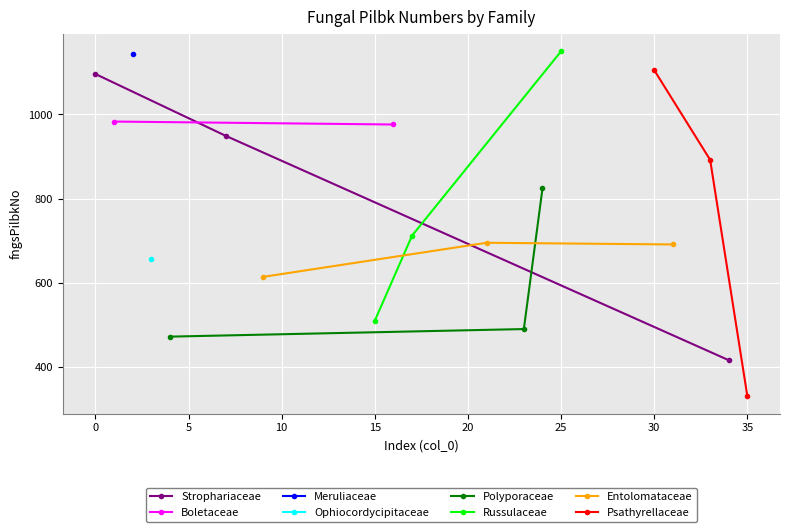

What is the spread (max minus min) of values at 5?

820